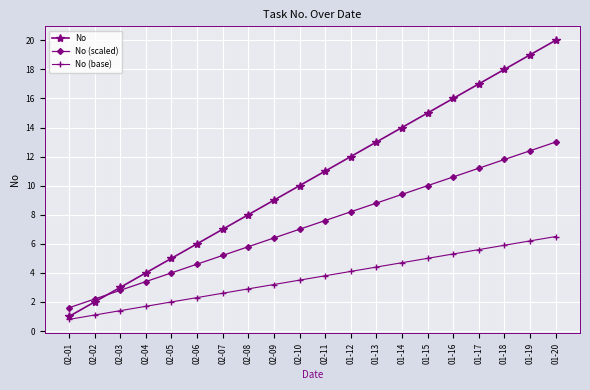

Which series has the largest range (max minus min)?

No